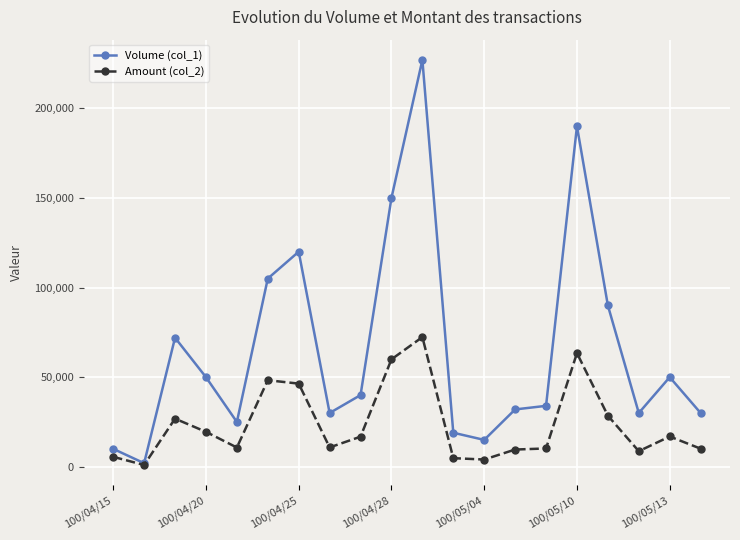

How many lines are shown in the chart?

2